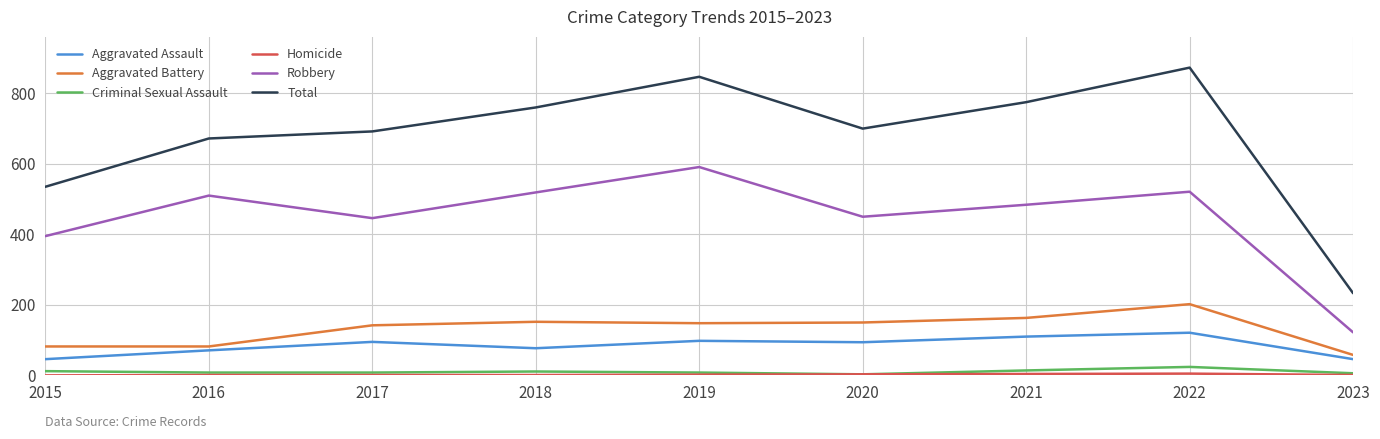

What is the greatest value displayed?

873